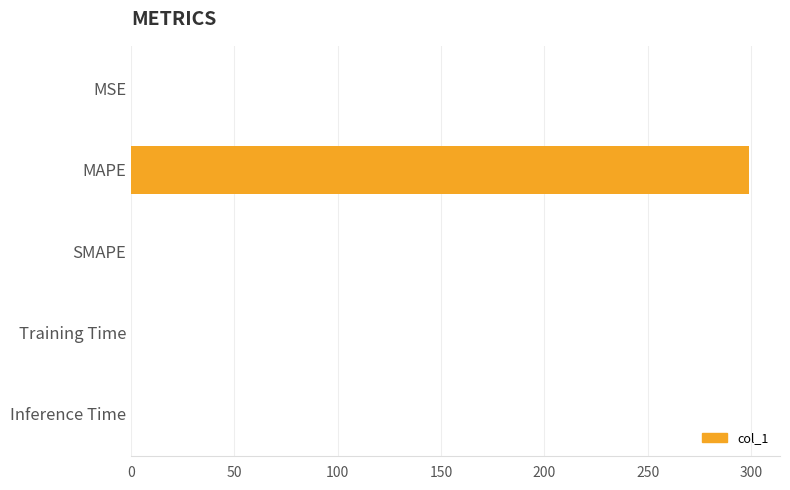

What is the sum of all values?

299.1